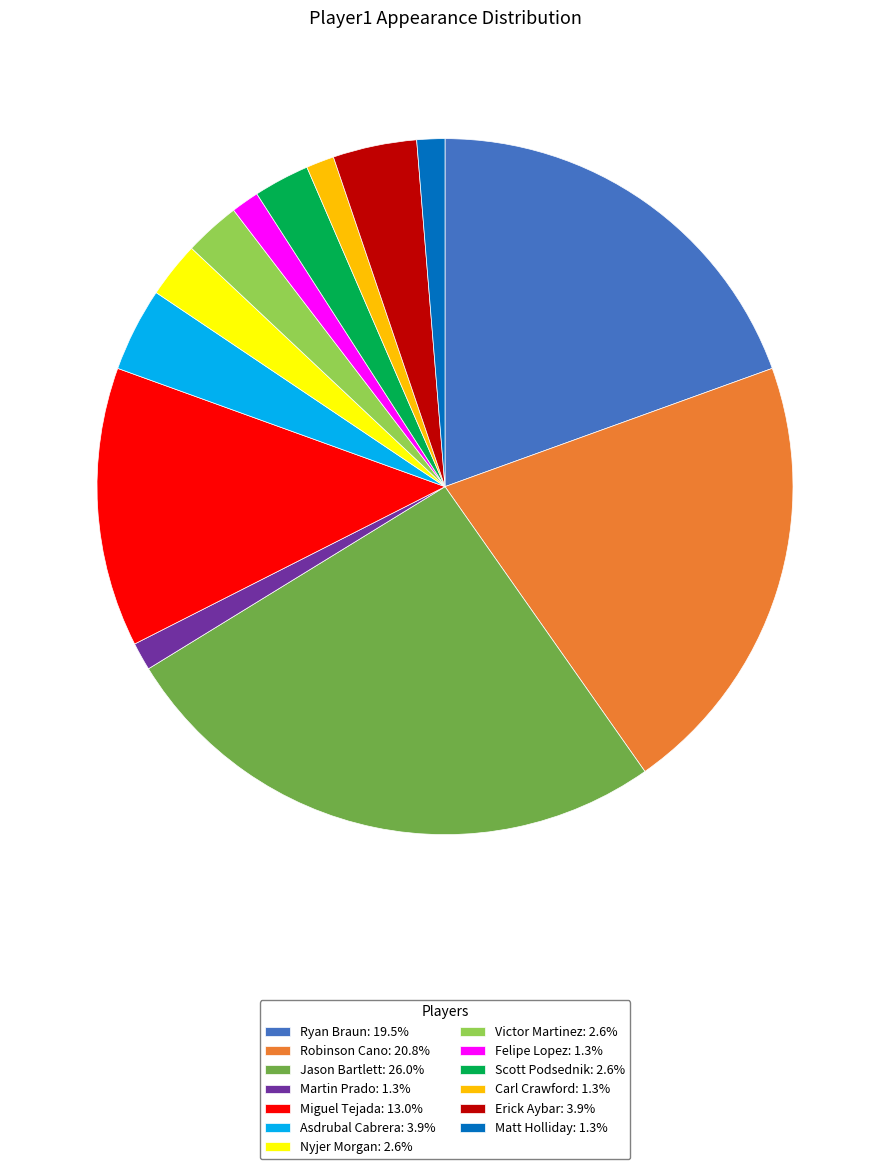

Is there a majority slice in this chart?

No